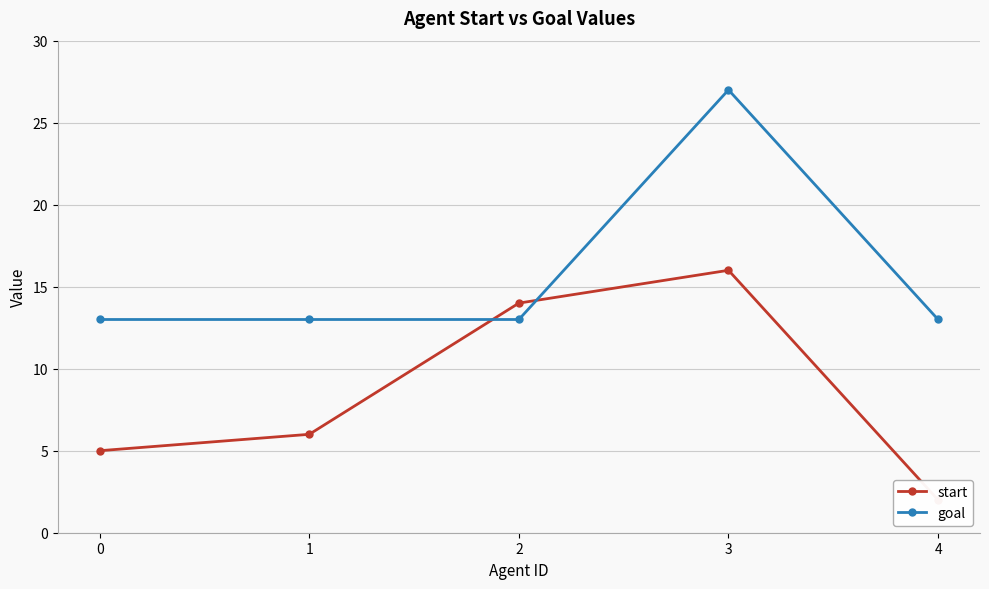

Which category has the highest value in the start series?

3